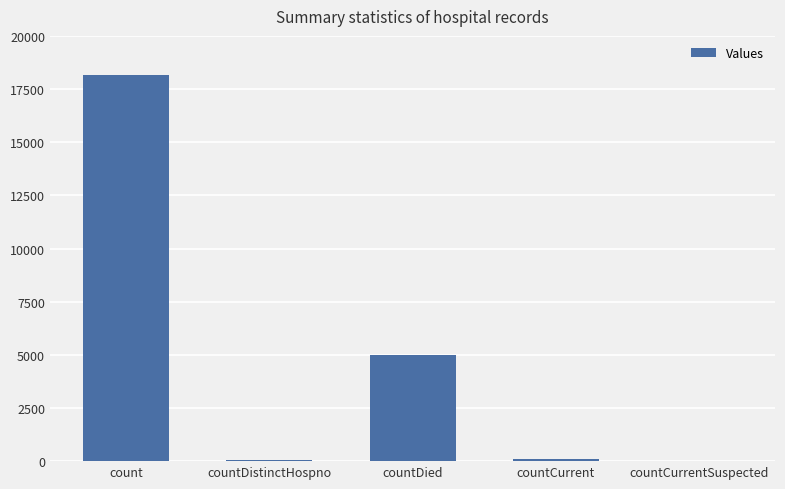

Which has a higher value, countCurrentSuspected or count?

count